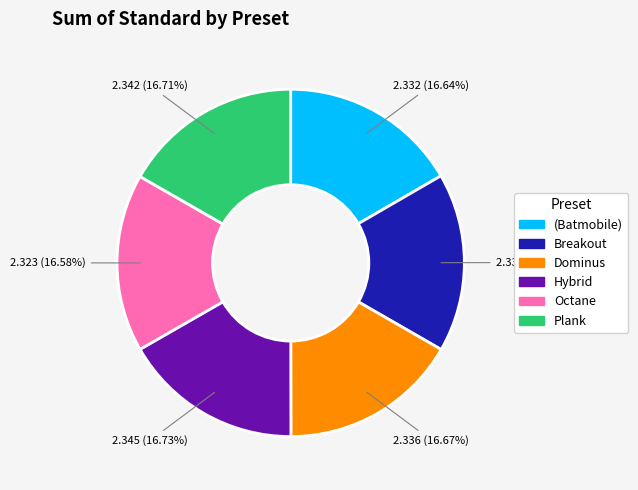

Is there a majority slice in this chart?

No